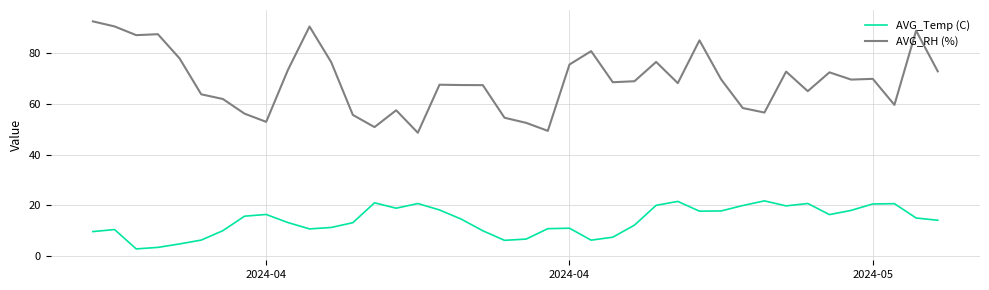

Rank the series by their maximum value, from highest to lowest.

AVG_RH (%), AVG_Temp (C)